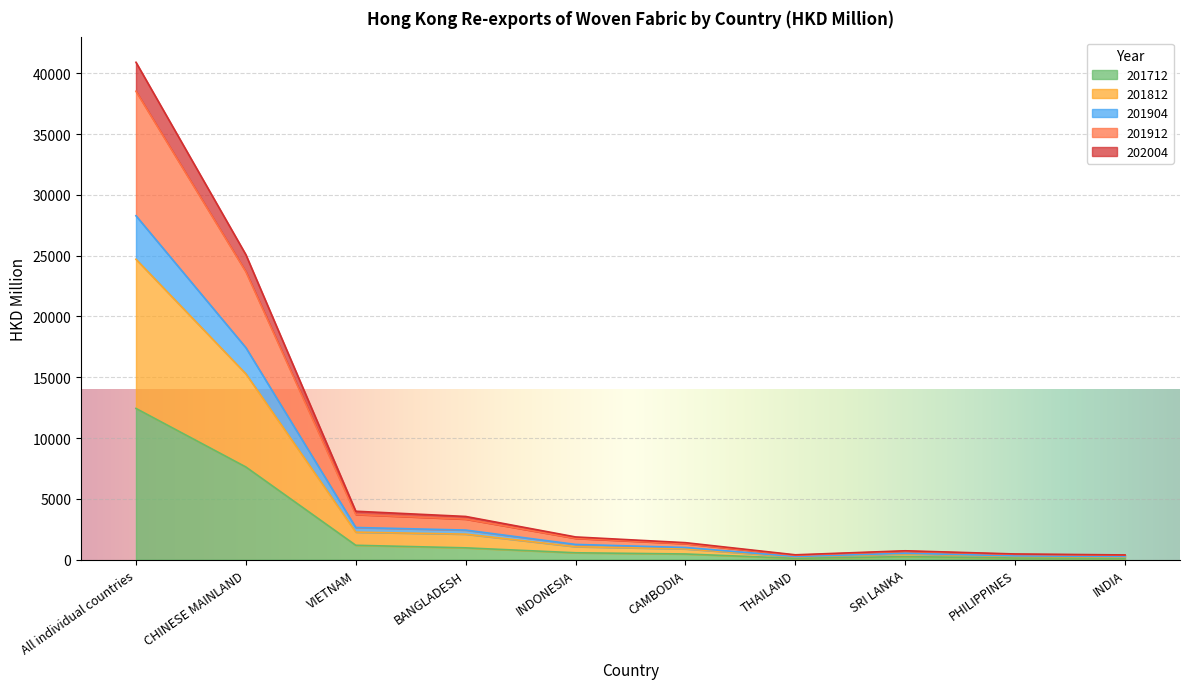

At which category is the sum across all series the highest?

All individual countries